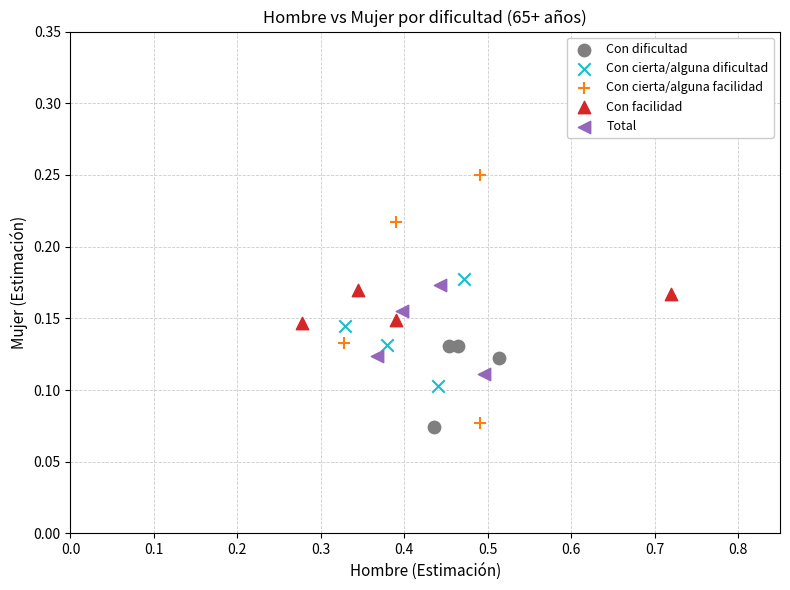

Which series reaches the maximum Y coordinate?

Con cierta/alguna facilidad